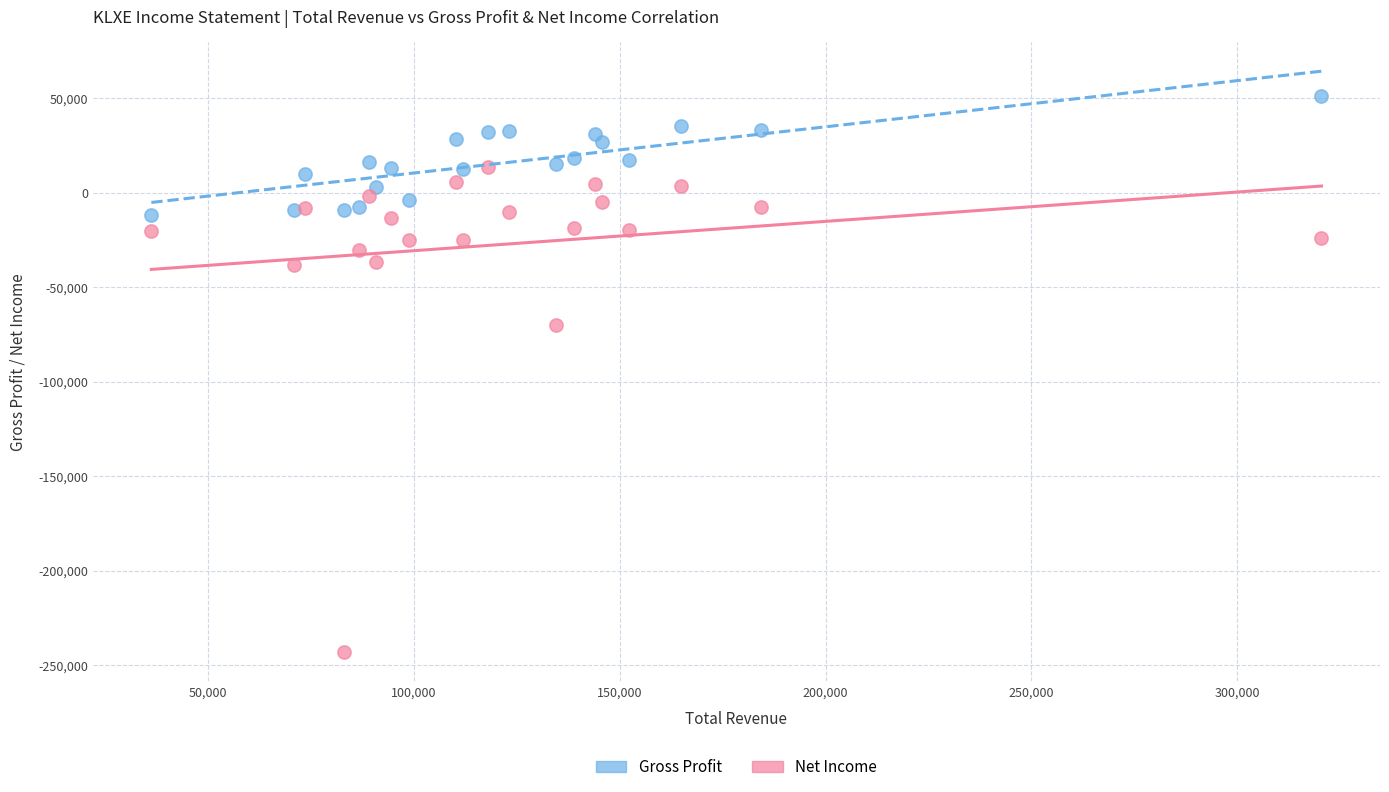

Which series has the largest Y range (max minus min)?

Net Income